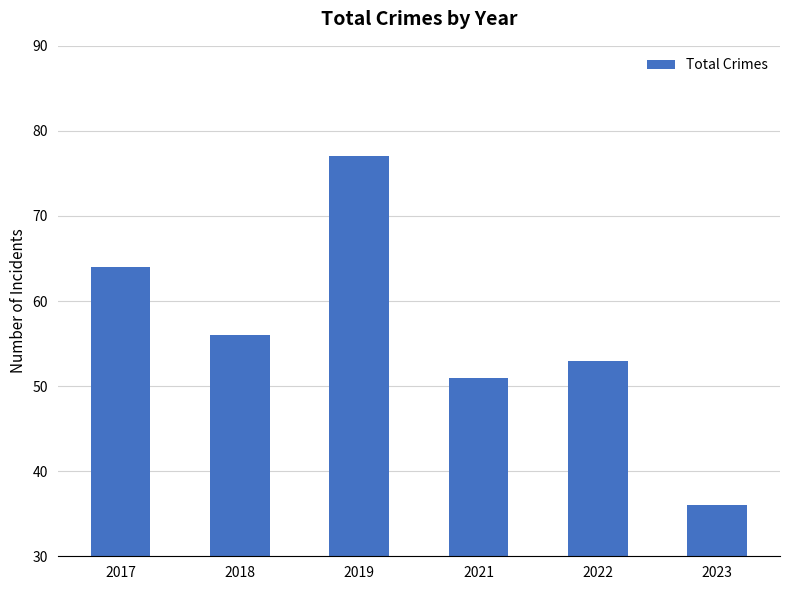

Rank the categories by value from highest to lowest.

2019, 2017, 2018, 2022, 2021, 2023